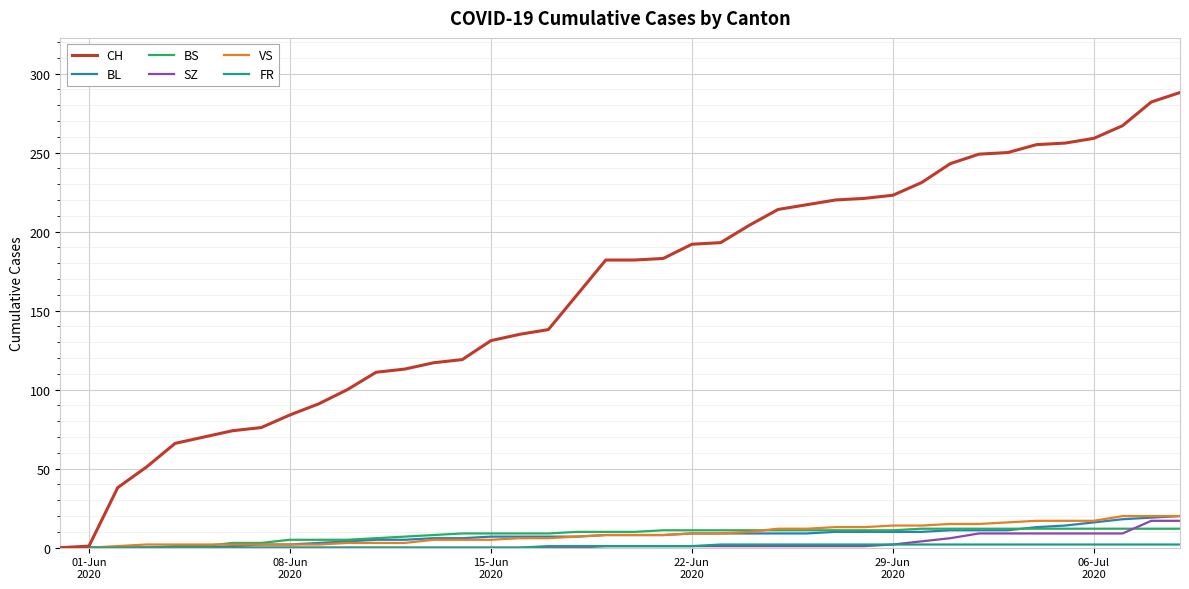

How many lines are shown in the chart?

6